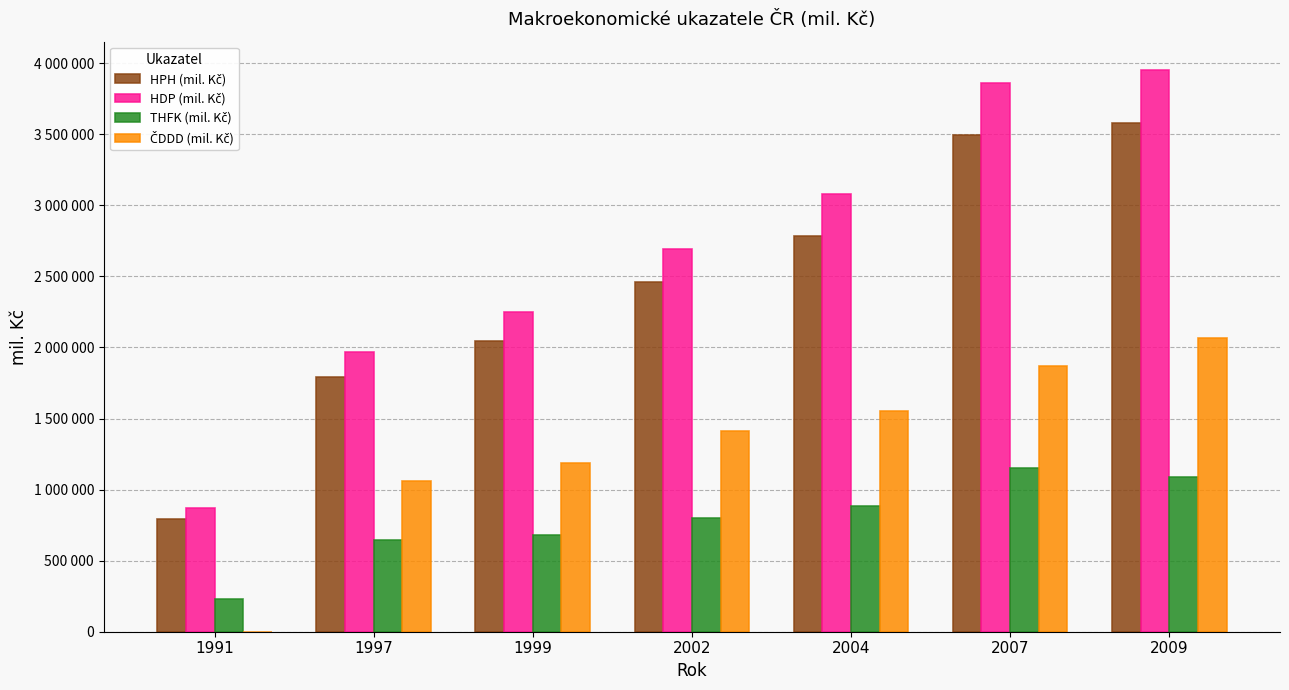

What is the spread (max minus min) of values at 1999?

1575576